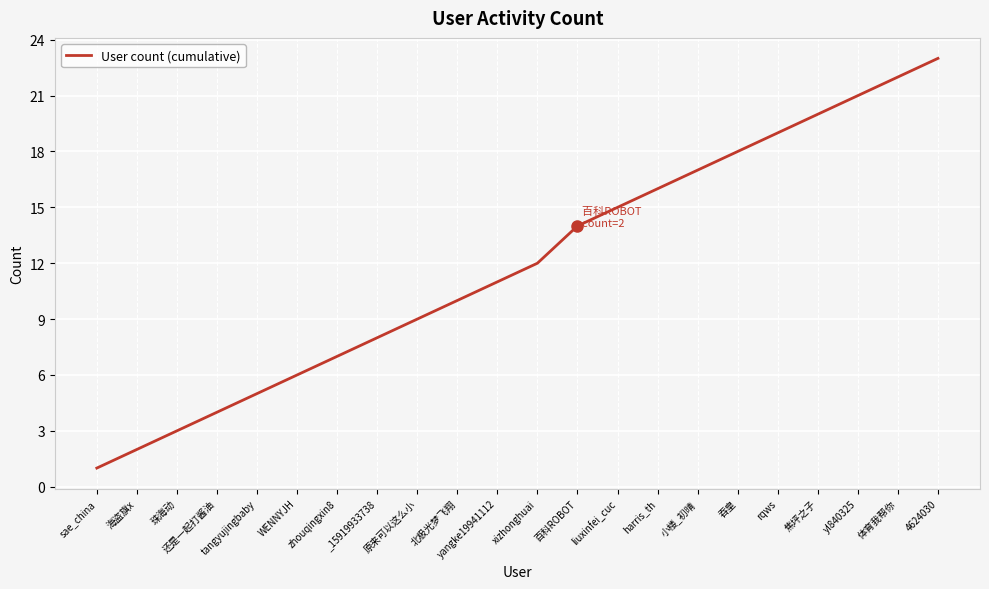

How many lines are shown in the chart?

1